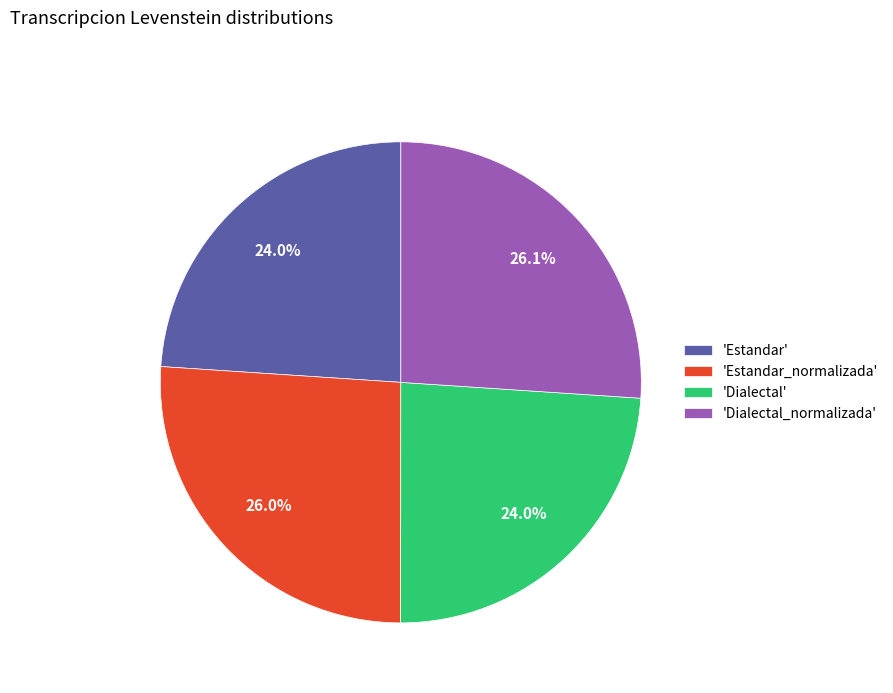

Count the number of slices in the pie.

4